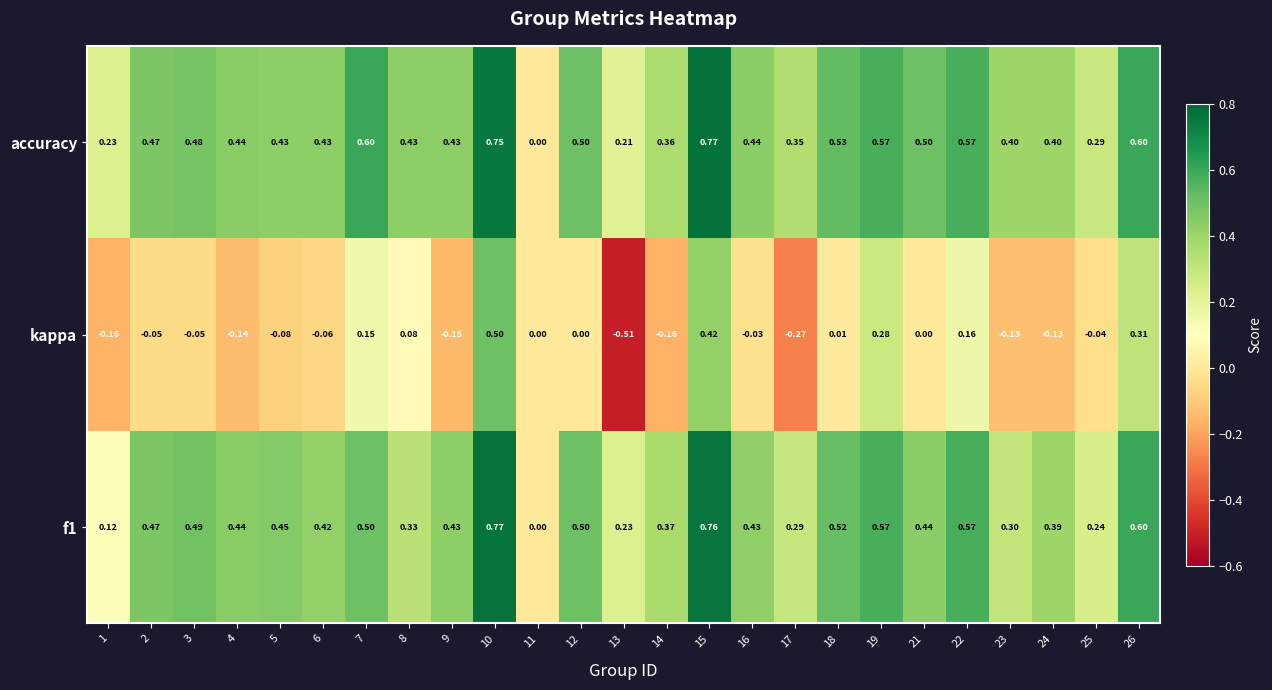

At which category is the sum across all series the highest?

10